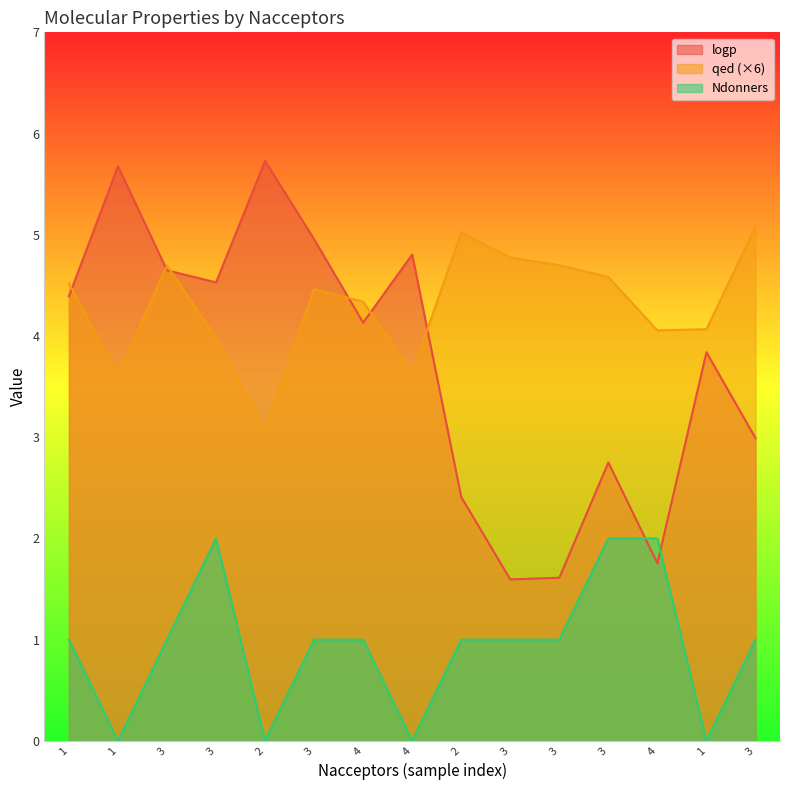

How many lines are shown in the chart?

3